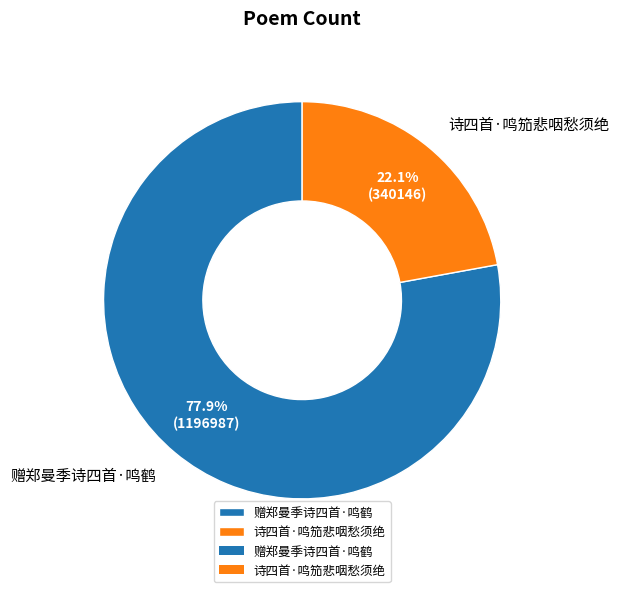

What is the smallest slice in the pie chart?

诗四首·鸣笳悲咽愁须绝